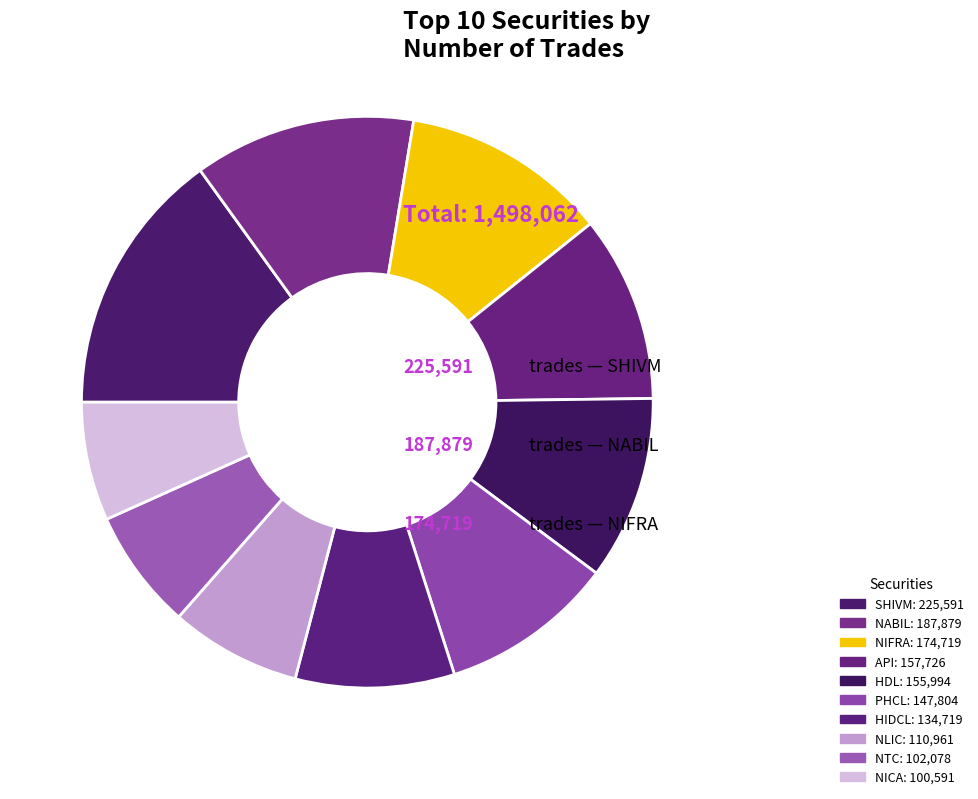

To the nearest percent, what is the combined percentage of HDL and NLIC?

18%